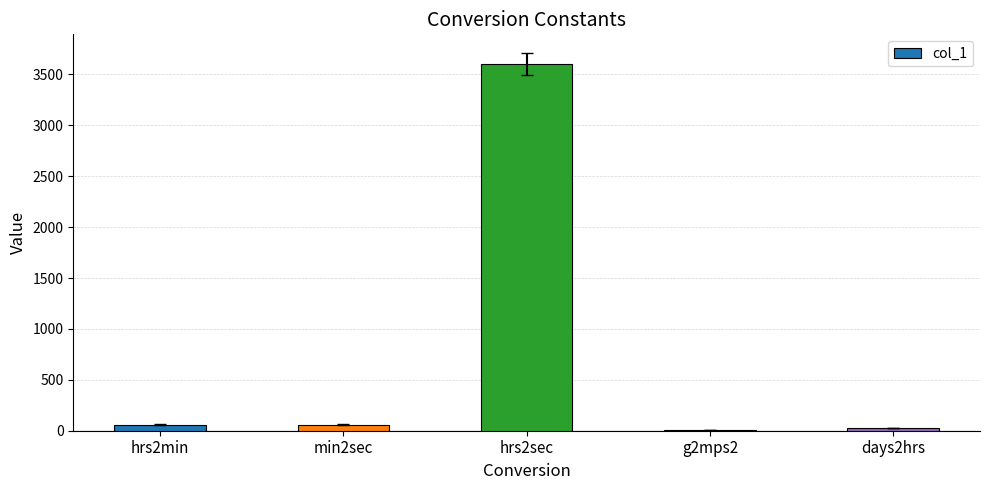

Does the chart contain stacked bars?

No